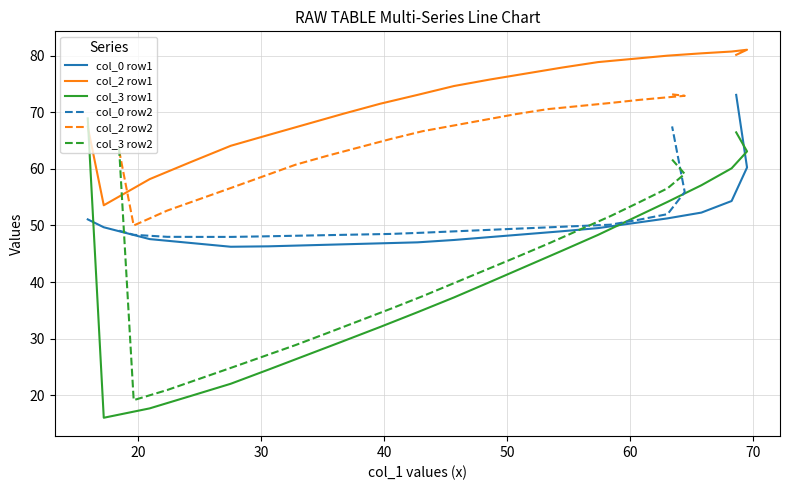

Which series has the largest total across all categories?

col_2 row1